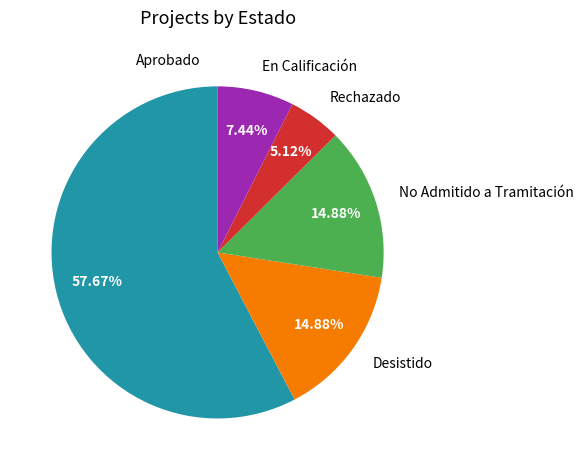

Which category accounts for the majority?

Aprobado